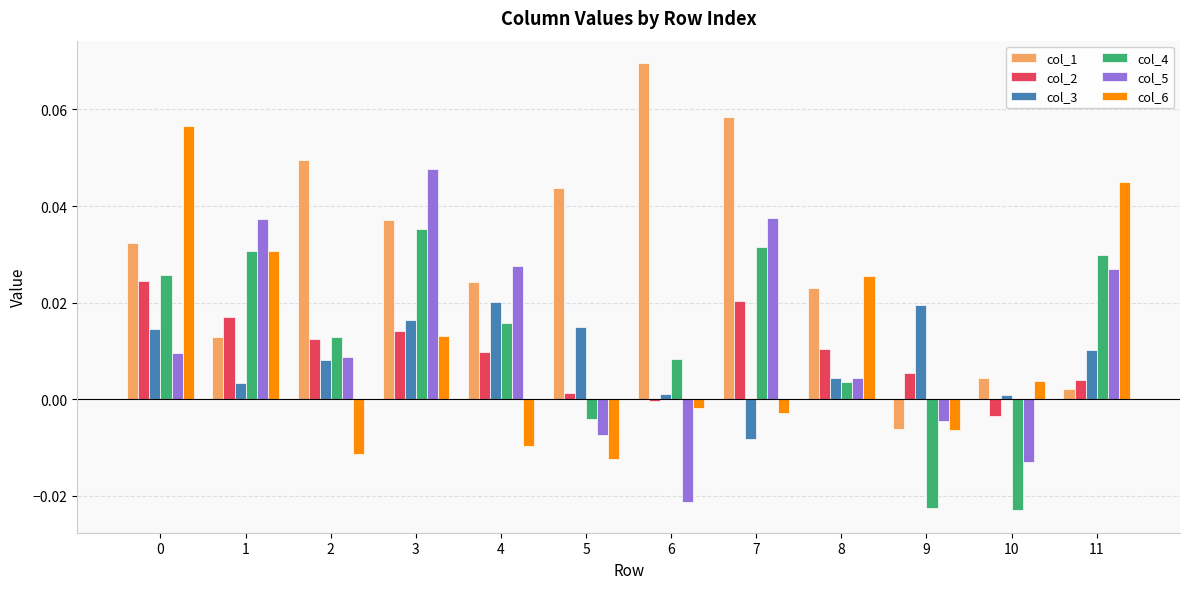

Which label corresponds to the largest value in the chart?

6